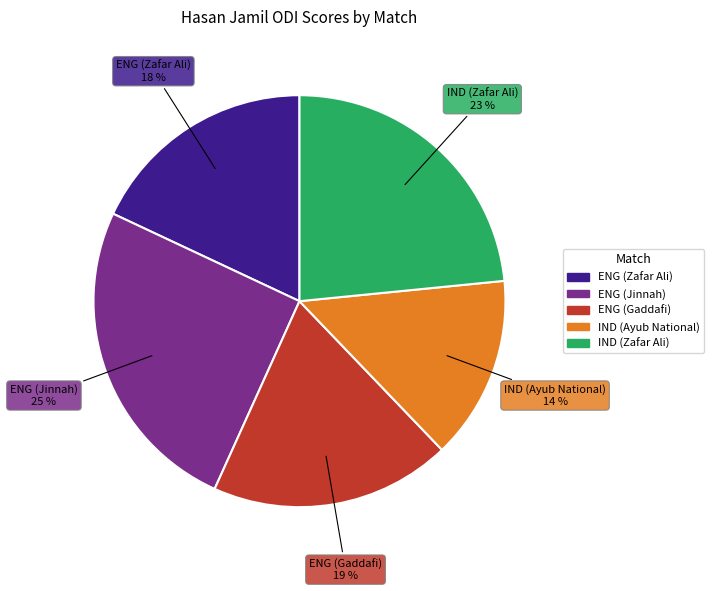

To the nearest percent, what is the average slice percentage?

20%